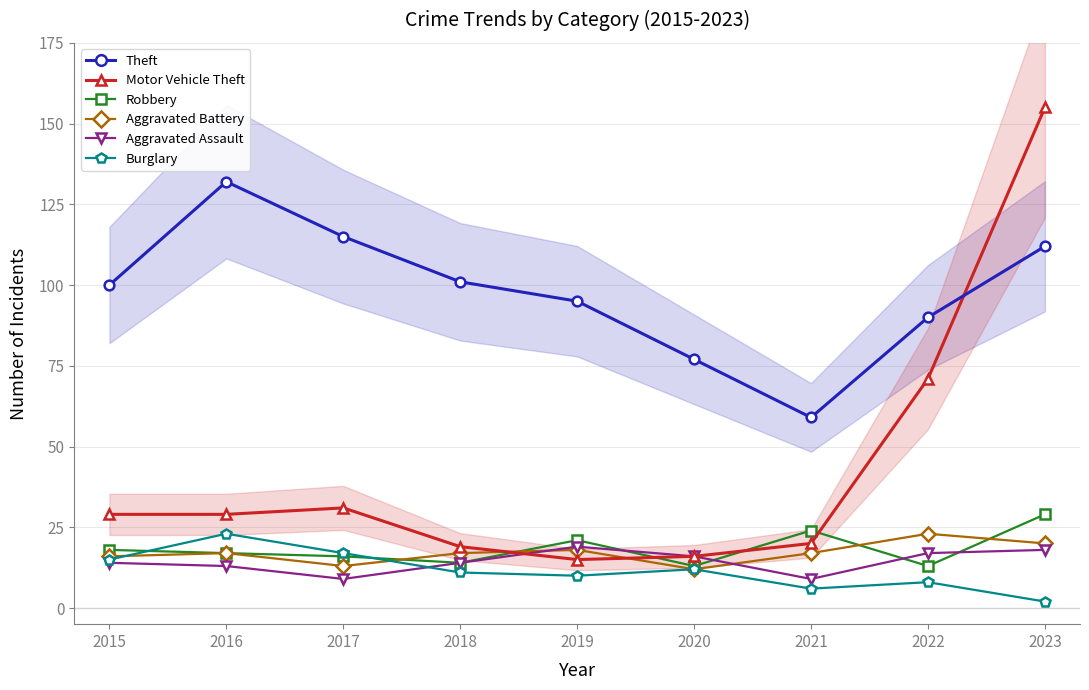

Where does the Motor Vehicle Theft series first go above 29?

2017